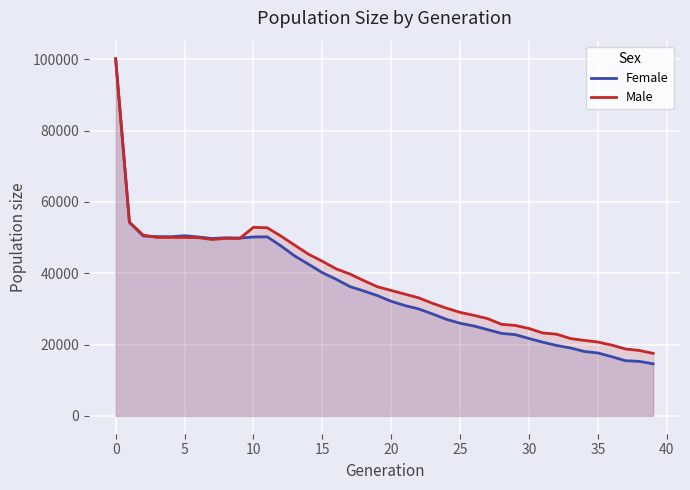

What is the total value across all series at 22?

63062